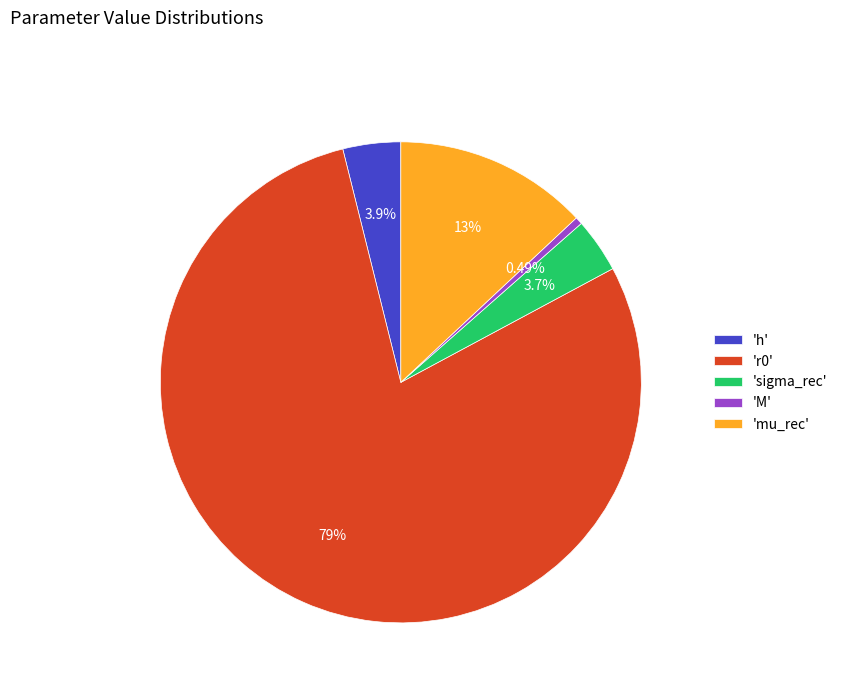

Which slice is the smallest?

'M'